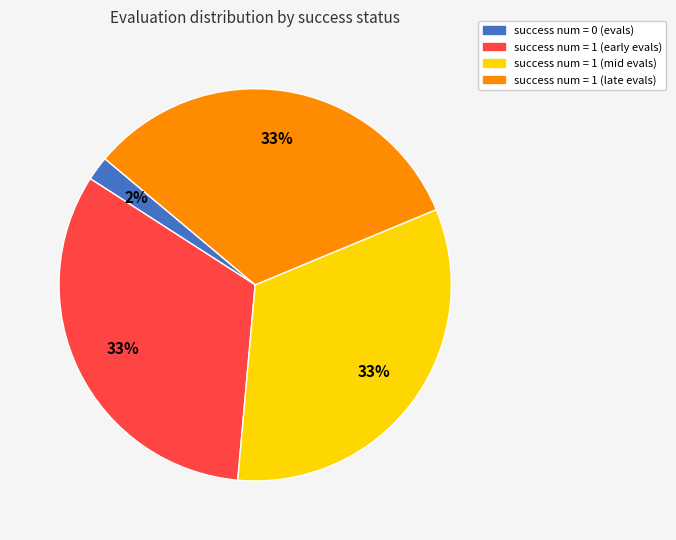

To the nearest percent, what is the difference between the largest and smallest slice percentages?

31%